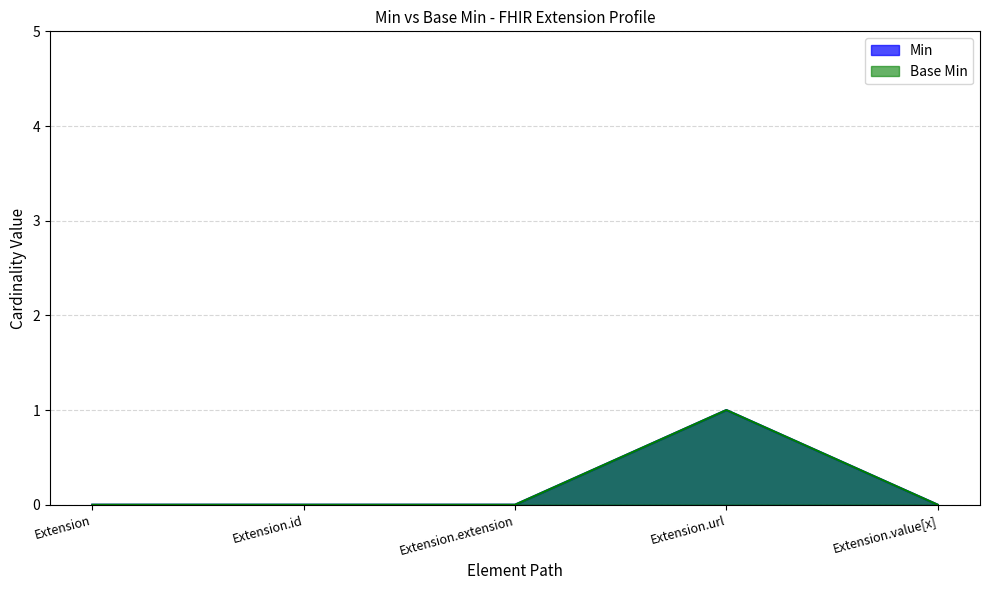

True or false: Min and Base Min cross at least once.

False